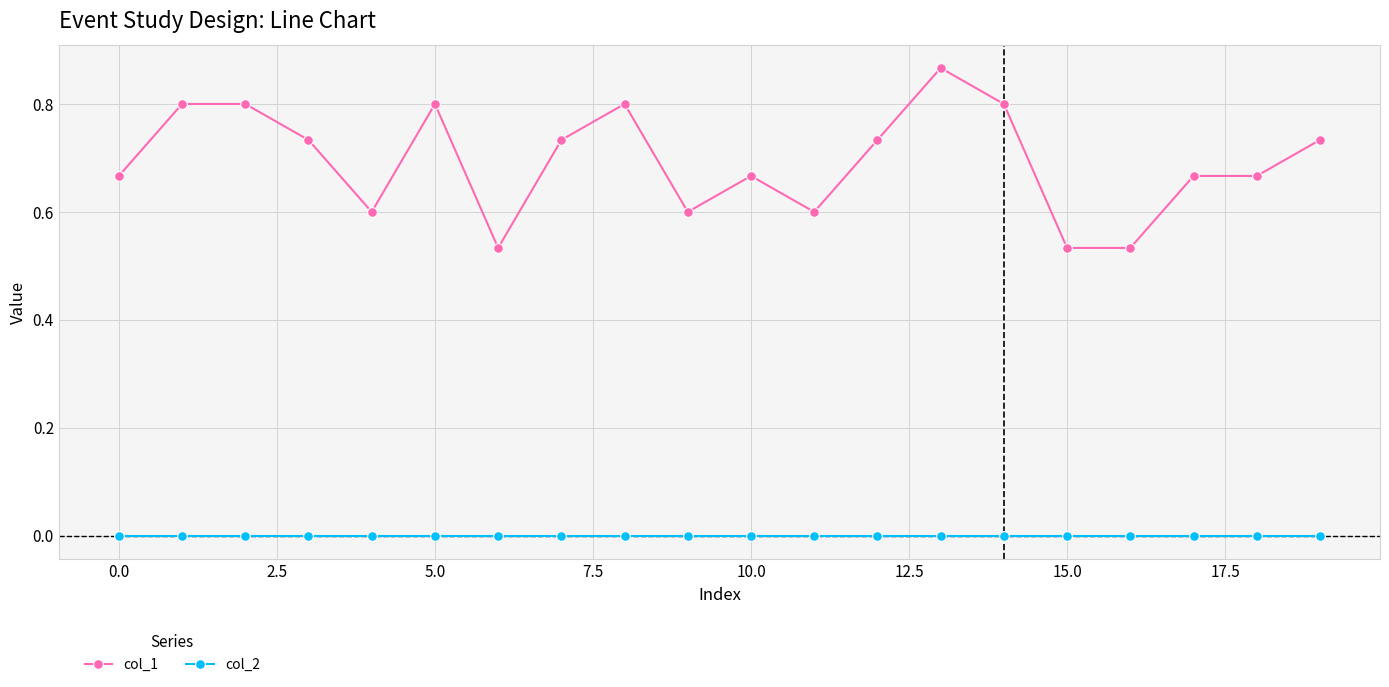

True or false: col_1 has more than 1 interior local peaks.

True